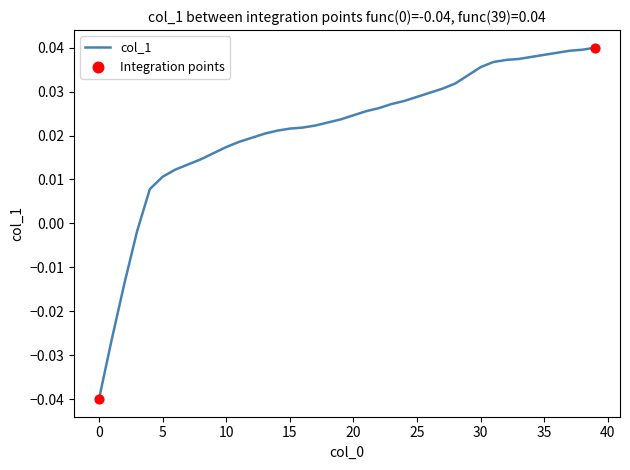

Is this an area chart (filled region under the line)?

No